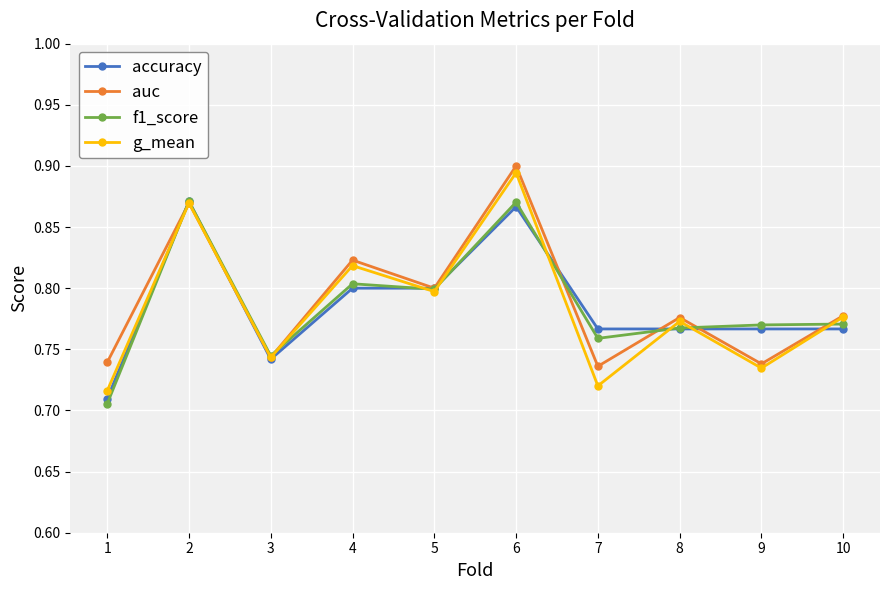

What are all the series names shown in the legend?

accuracy, auc, f1_score, g_mean